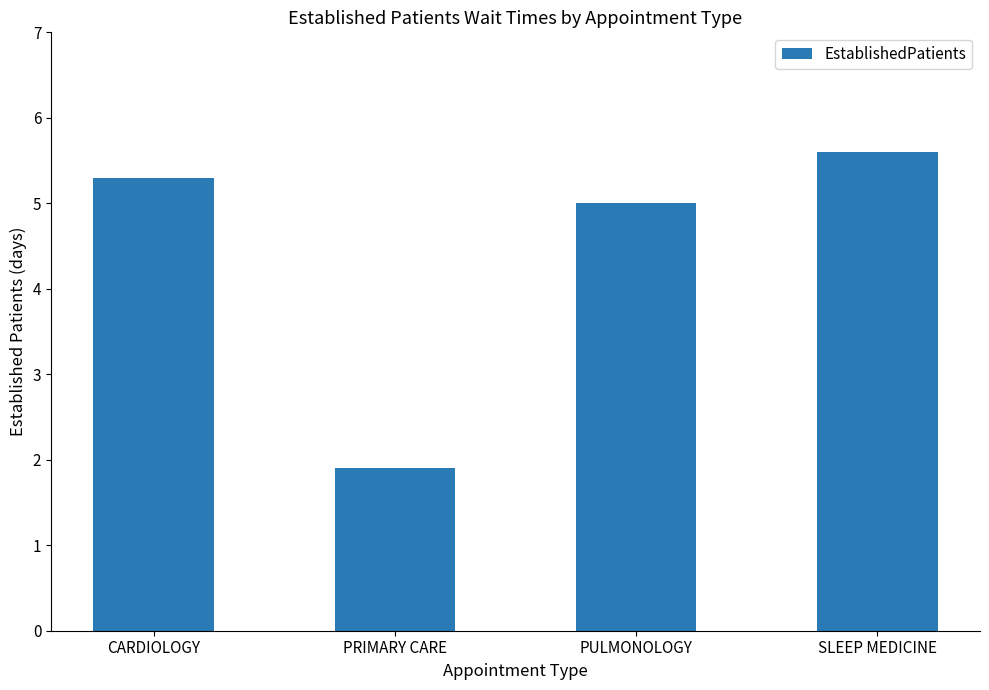

What is the minimum value shown in the chart?

1.9